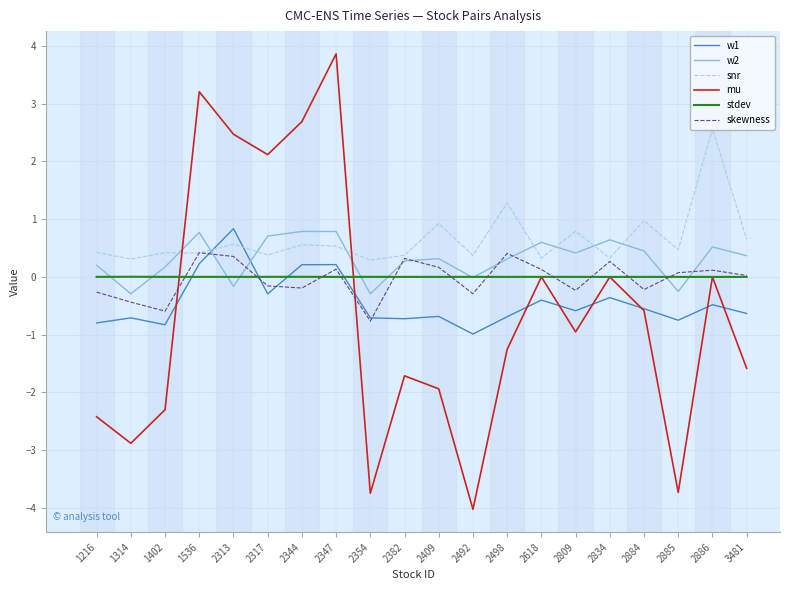

What are all the series names shown in the legend?

w1, w2, snr, mu, stdev, skewness